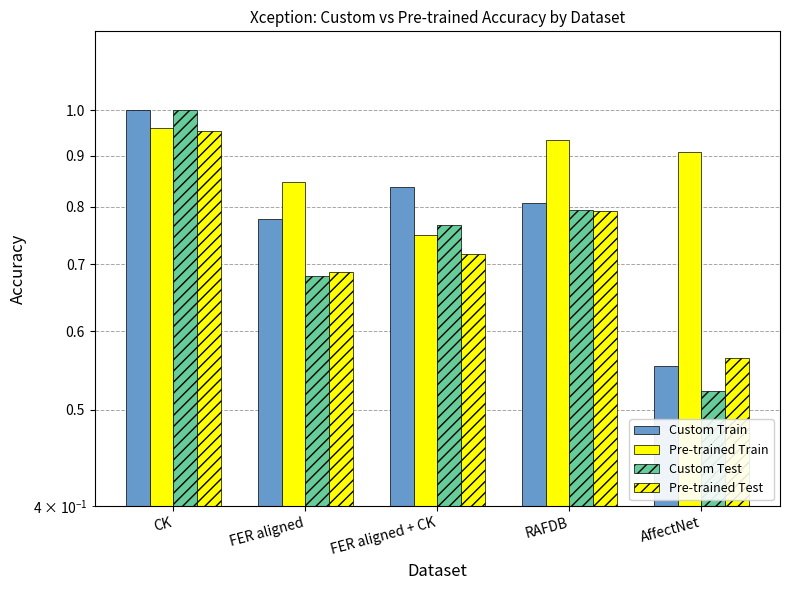

Reading left to right, extract all data points from this chart.

Custom Train: 1.0	0.8	0.8	0.8	0.6
Pre-trained Train: 1.0	0.8	0.8	0.9	0.9
Custom Test: 1.0	0.7	0.8	0.8	0.5
Pre-trained Test: 1.0	0.7	0.7	0.8	0.6